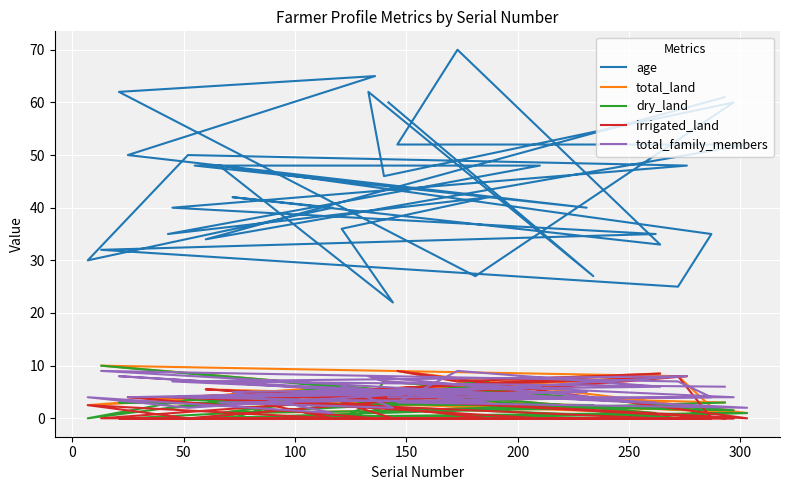

Does the chart display data point markers on the line(s)?

No